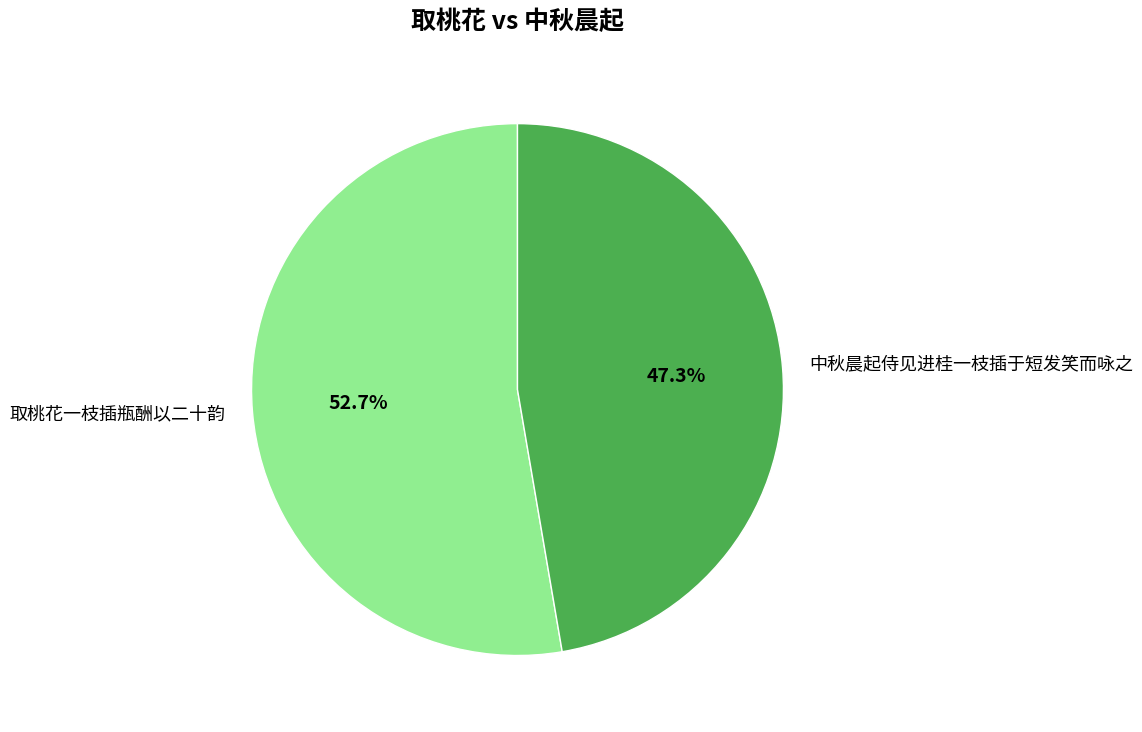

Does any single category account for the majority?

Yes